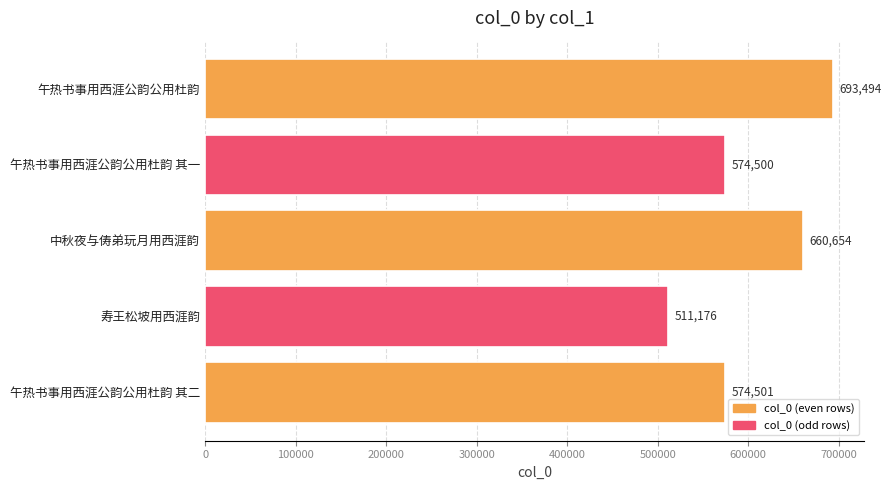

Rank the categories by value from highest to lowest.

午热书事用西涯公韵公用杜韵, 中秋夜与俦弟玩月用西涯韵, 午热书事用西涯公韵公用杜韵 其二, 午热书事用西涯公韵公用杜韵 其一, 寿王松坡用西涯韵